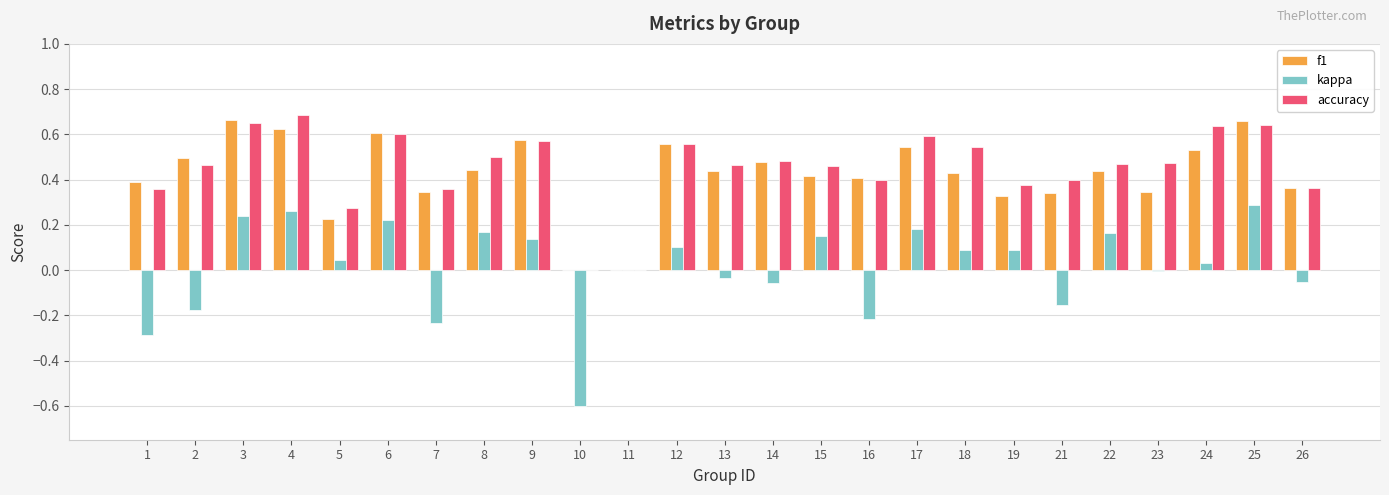

The value of kappa at 12 is 0.2. True or false?

False